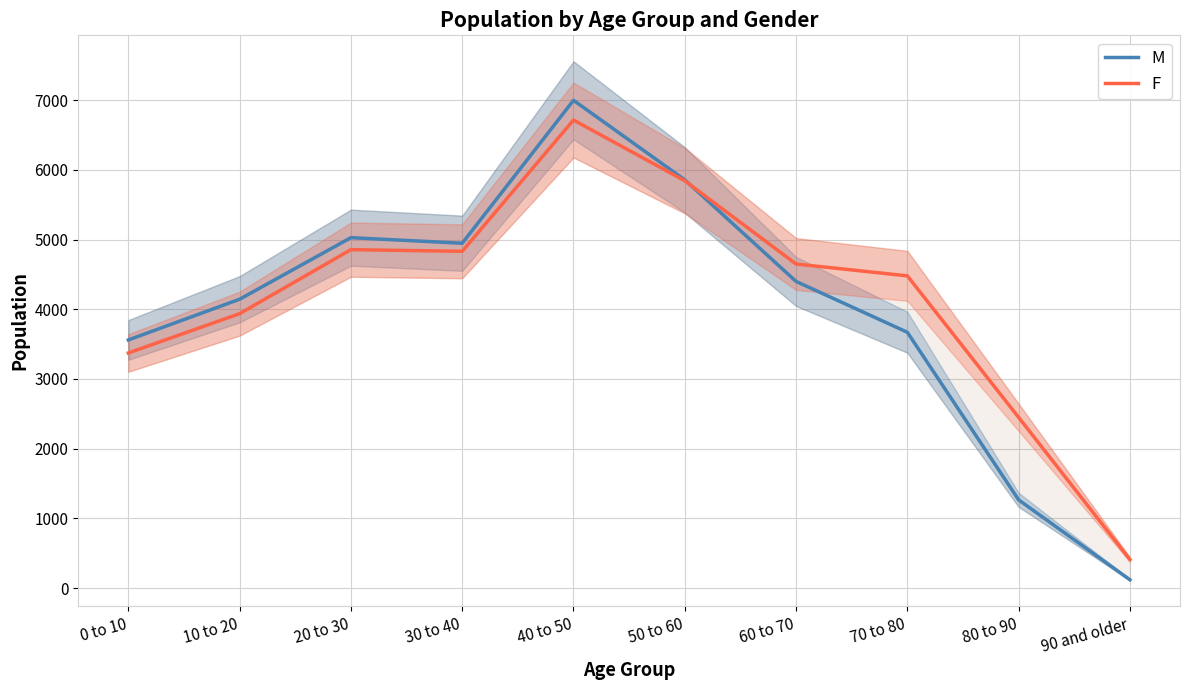

True or false: M has a value of 5402 at 10 to 20.

False